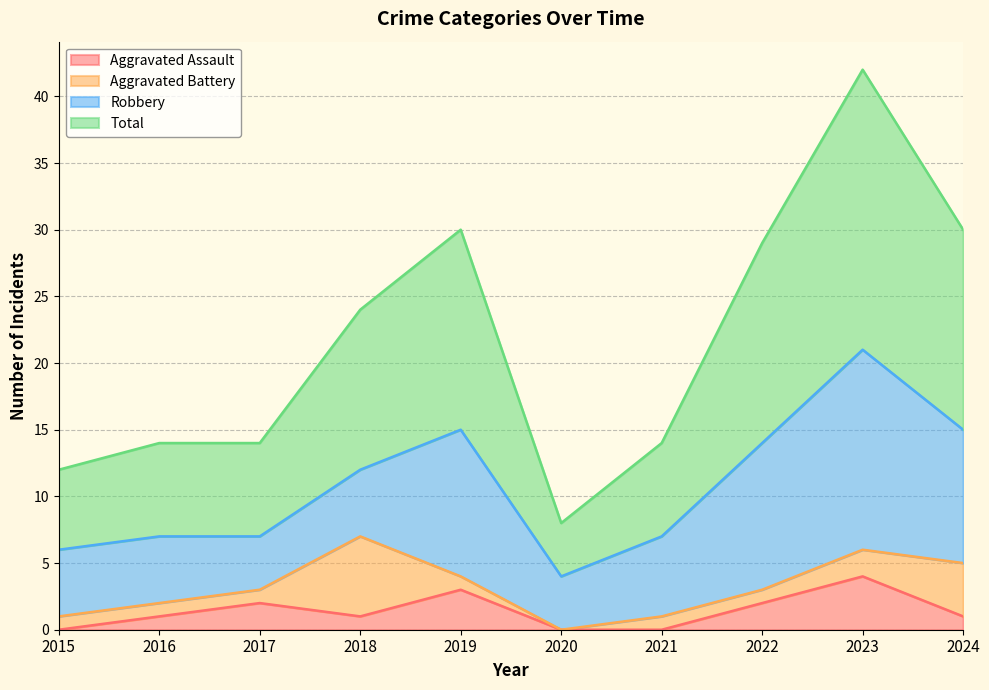

How many values in the Total series exceed 24?

4